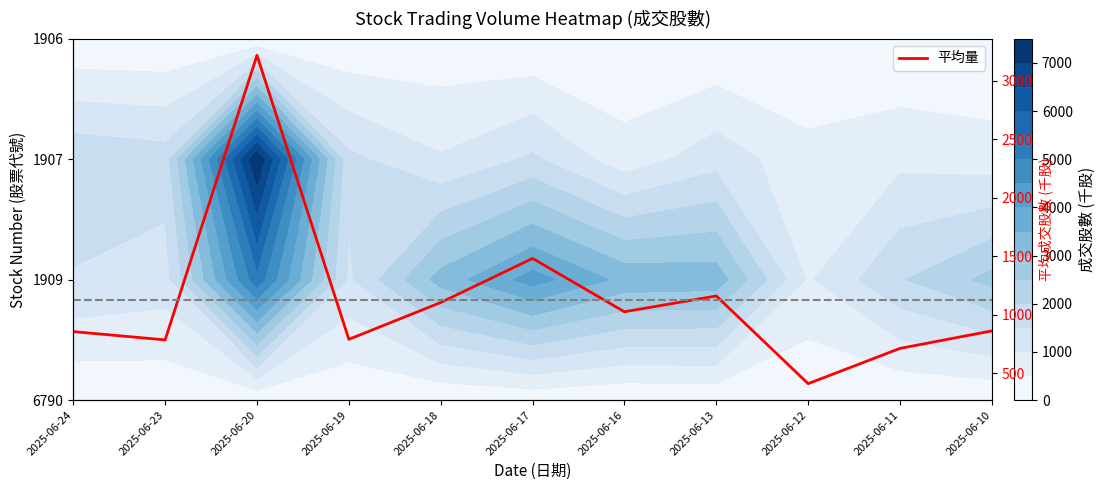

Where is the data nearest to the value 1816?

2025-06-17